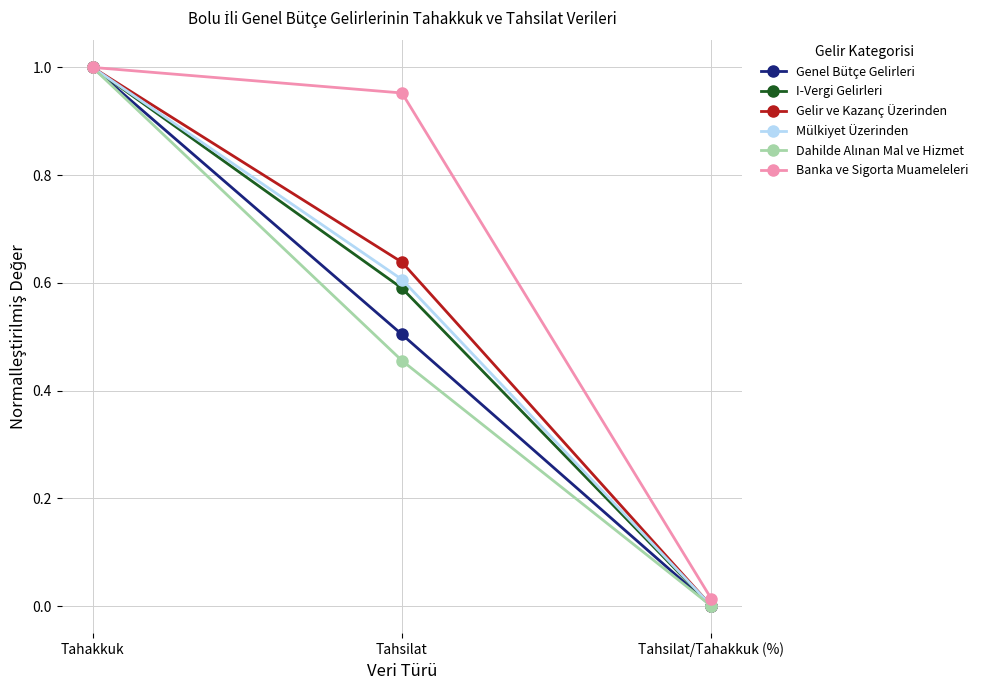

What is the sum of all Gelir ve Kazanç Üzerinden values?

1.6